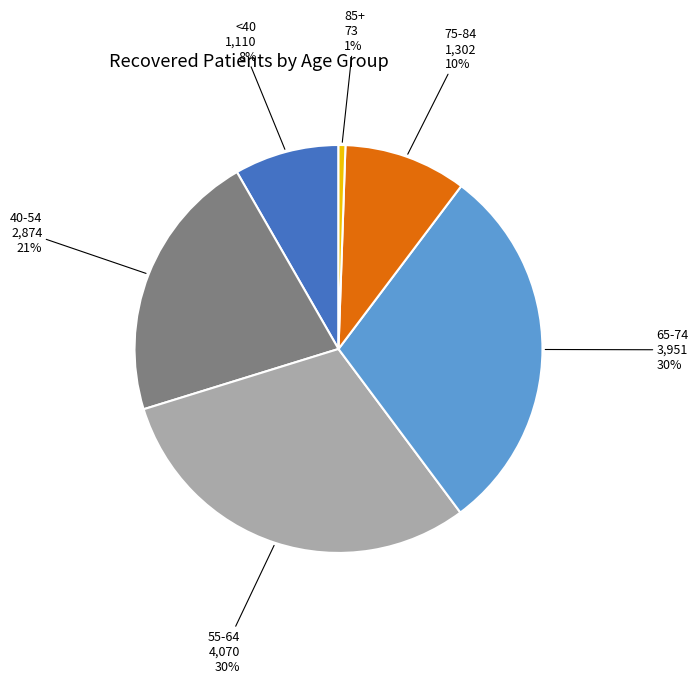

Does any single category account for the majority?

No